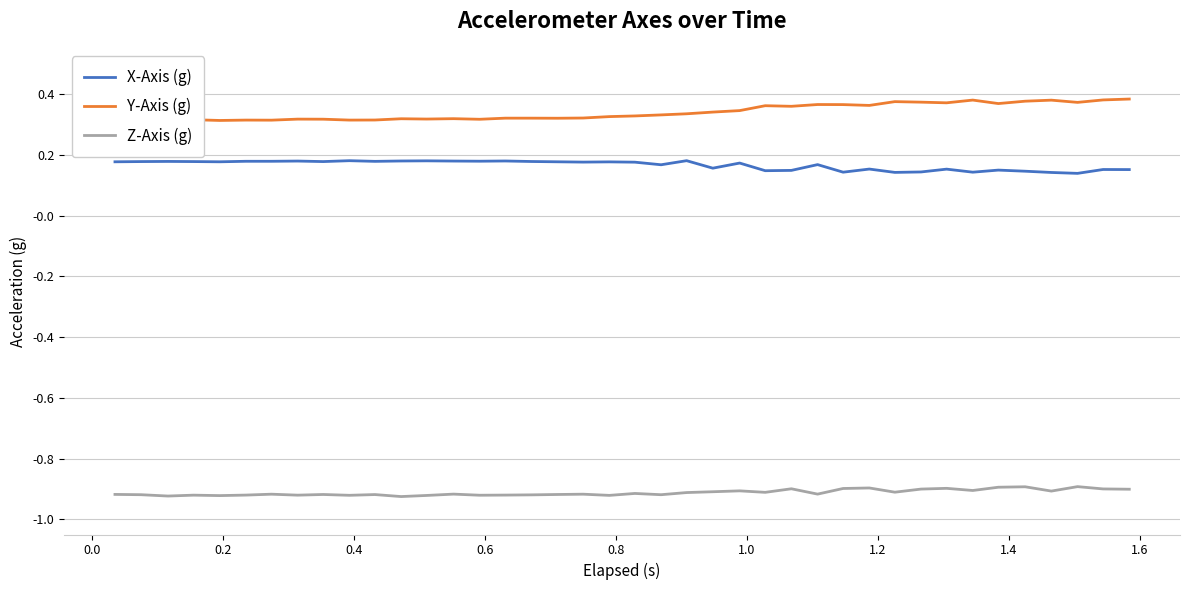

At how many categories does at least one series exceed 0?

40